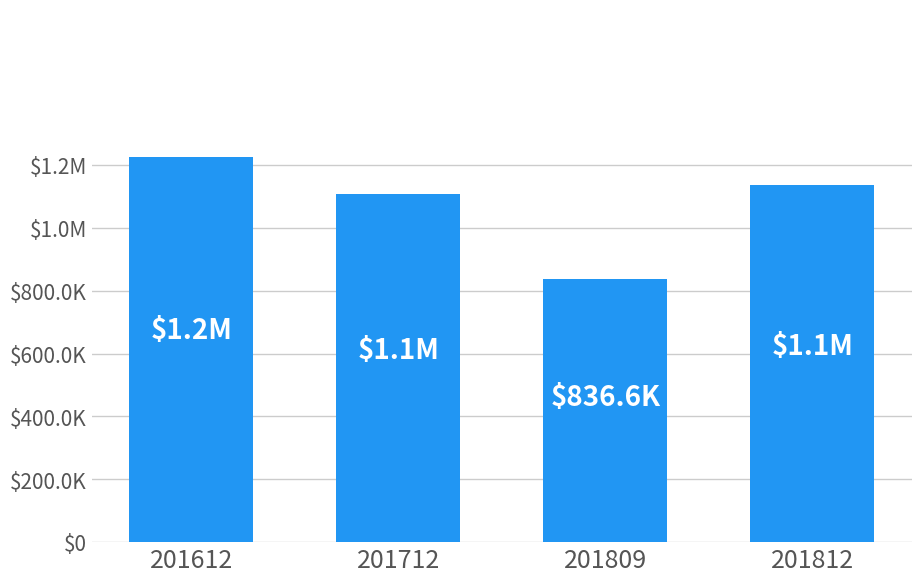

Are the bars horizontal?

No